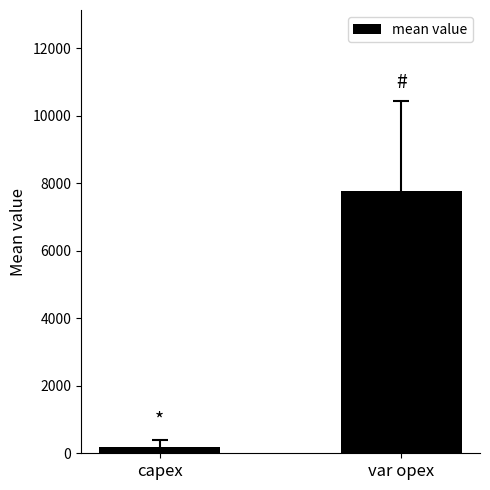

What is the label of the 2nd bar from the right?

capex